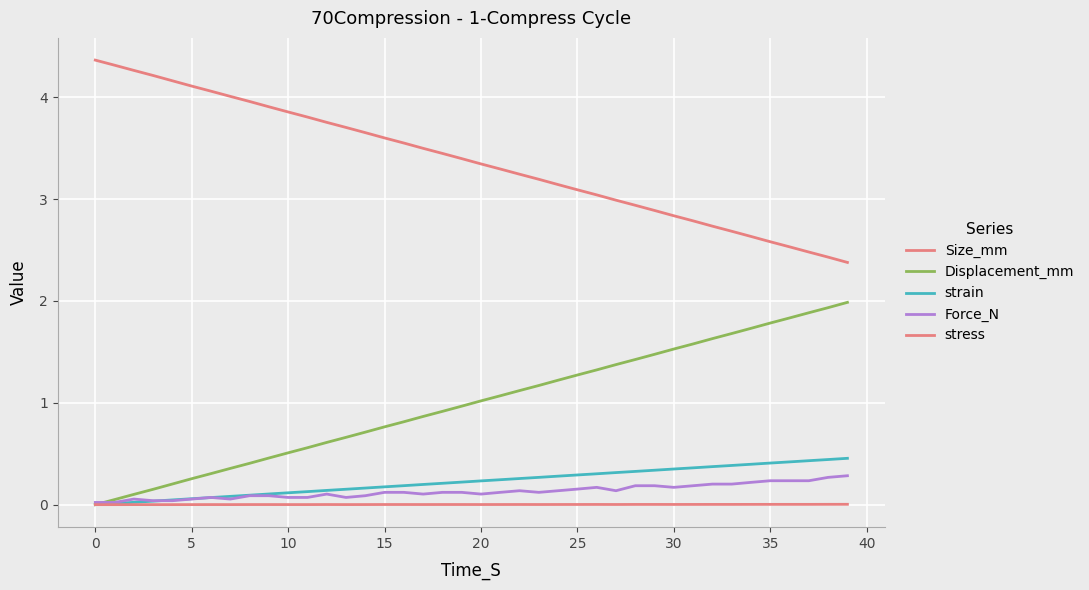

Does the chart have visible grid lines?

Yes